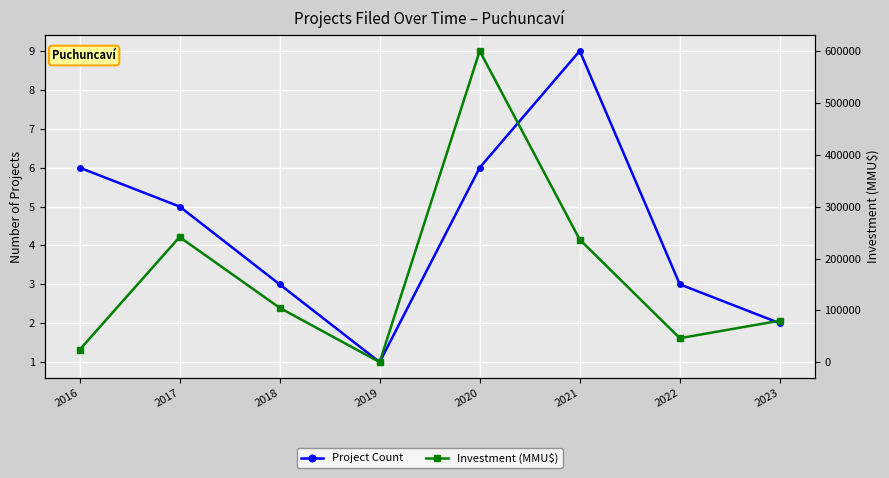

At how many categories does at least one series exceed 326232?

1